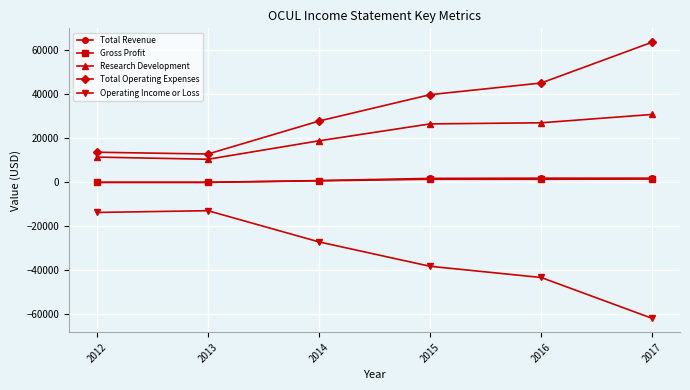

Which series has the largest total across all categories?

Total Operating Expenses